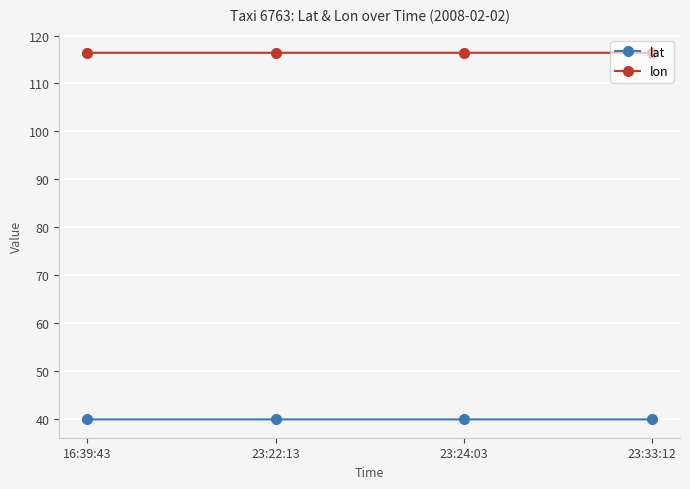

Reading left to right, transcribe all the data shown in this chart.

lat: 39.9	39.9	39.9	39.9
lon: 116.4	116.4	116.4	116.4